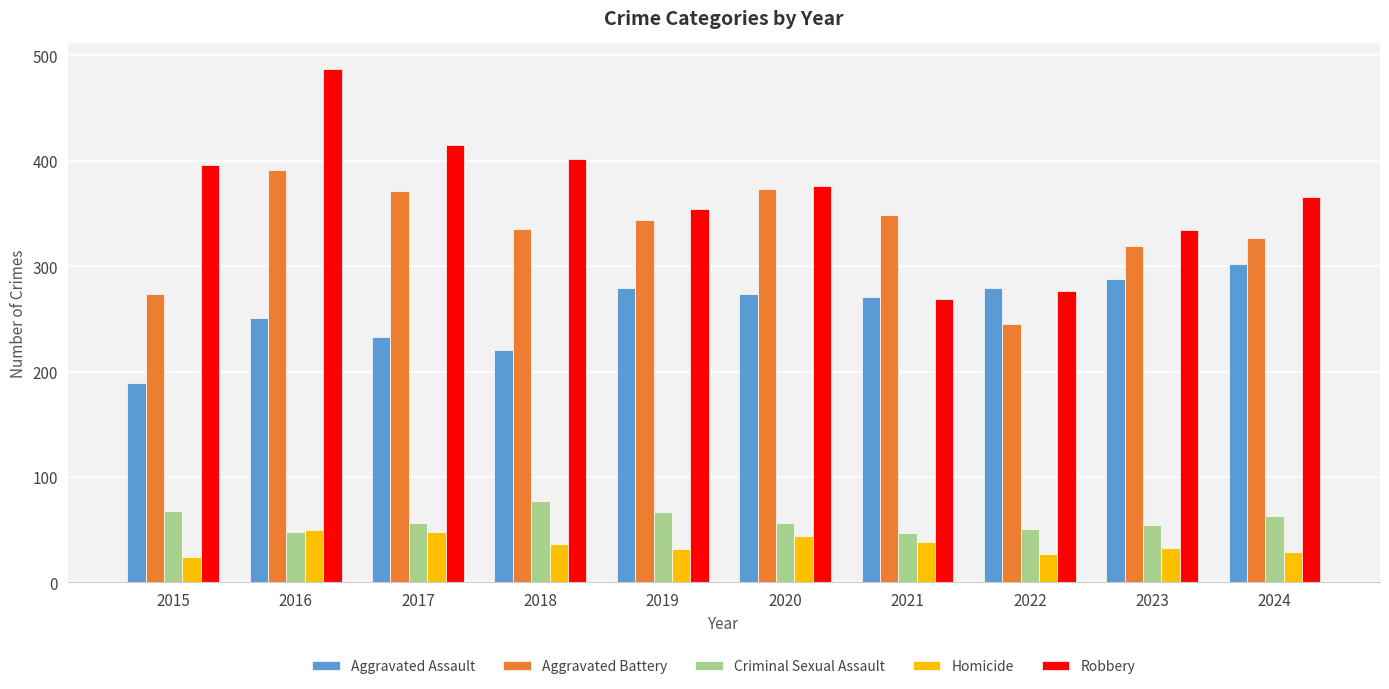

What are all the series names shown in the legend?

Aggravated Assault, Aggravated Battery, Criminal Sexual Assault, Homicide, Robbery